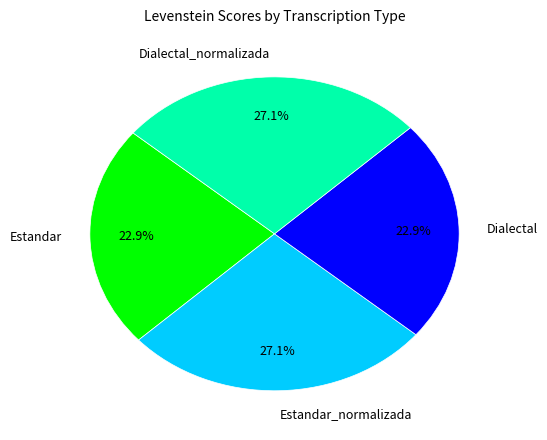

Approximately how many times larger is the value at Estandar_normalizada compared to Dialectal_normalizada?

1.0